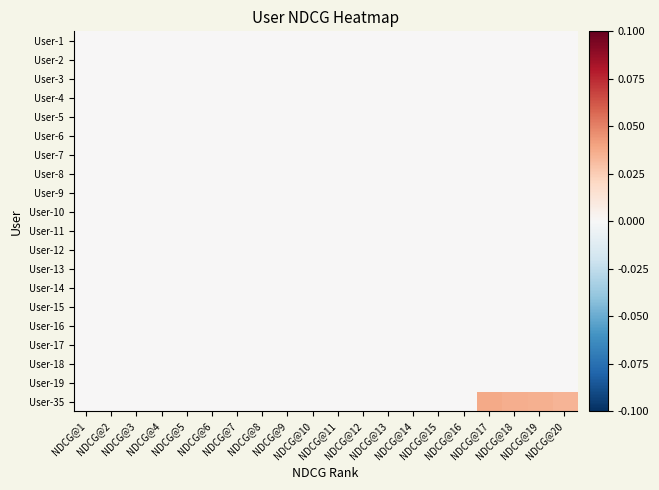

At how many categories does at least one series exceed 0?

4